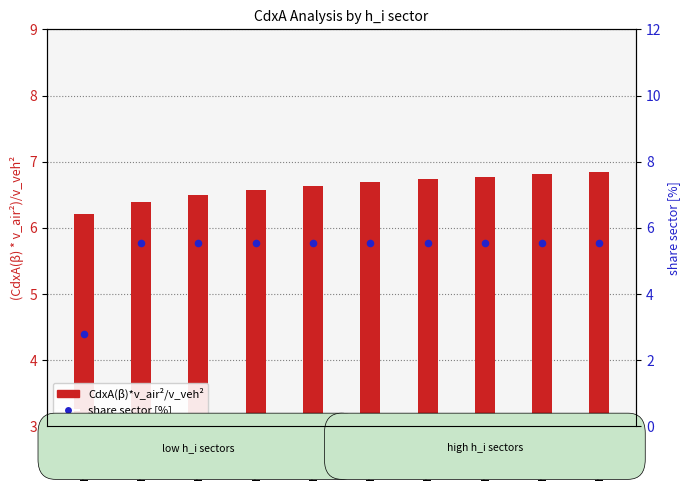

Which series contains the lowest Y value?

share sector [%]